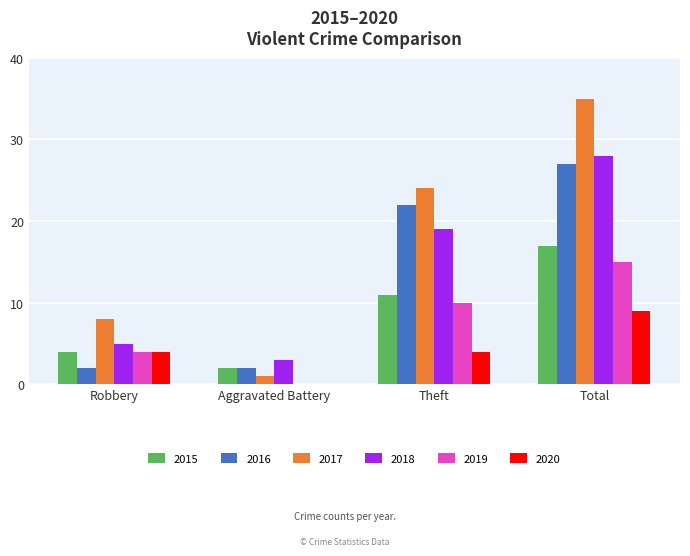

The 2018 series shows 28 at Total. True or false?

True